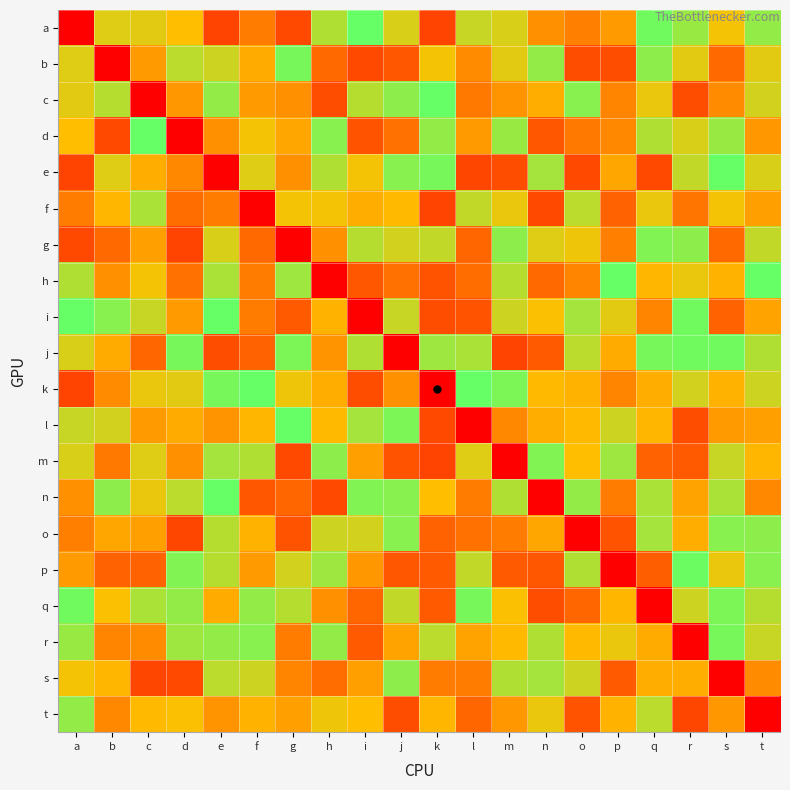

Between f and n, which is larger?

n